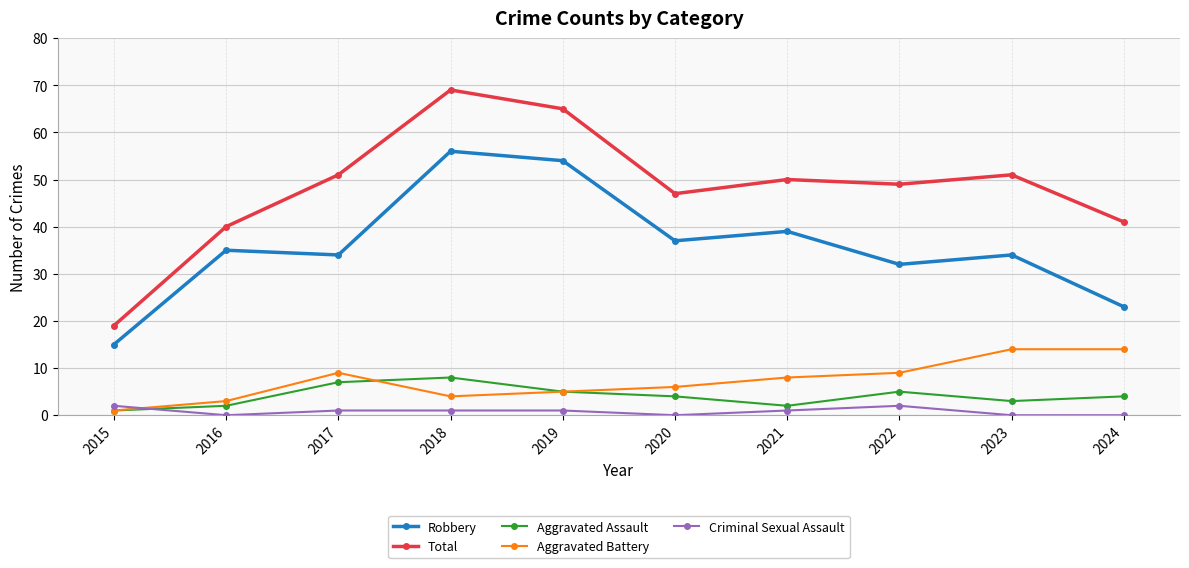

What is the value of the Aggravated Battery point at the 10th from the left?

14